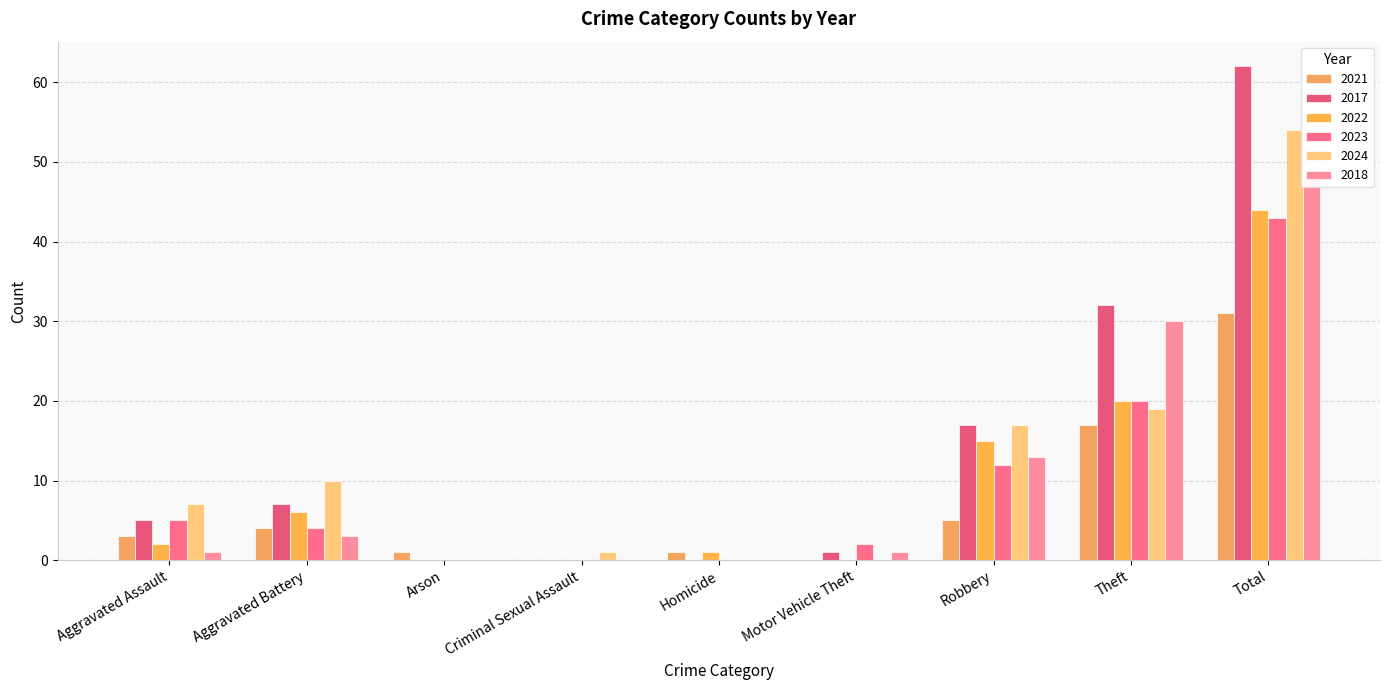

At which category is the sum across all series the highest?

Total